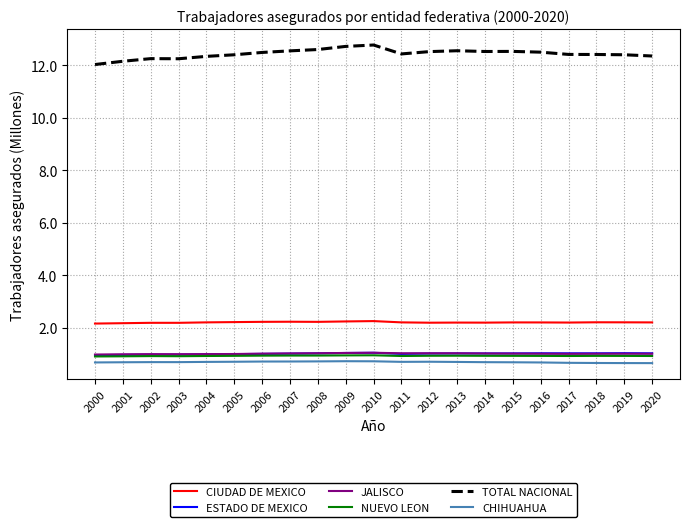

At how many categories does at least one series exceed 1?

21